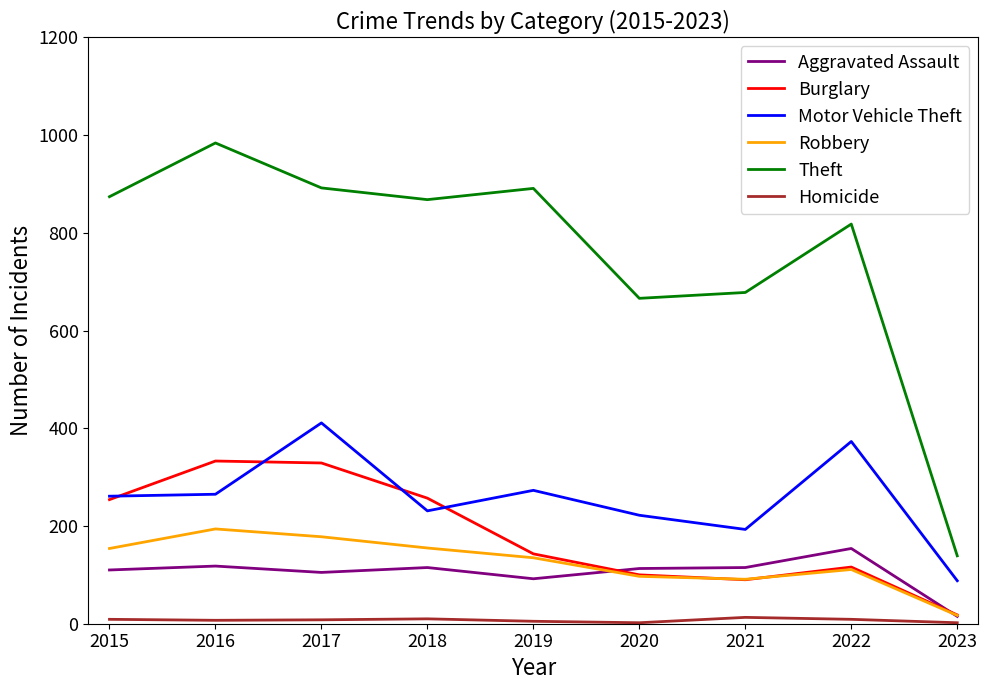

Which series has the largest total across all categories?

Theft